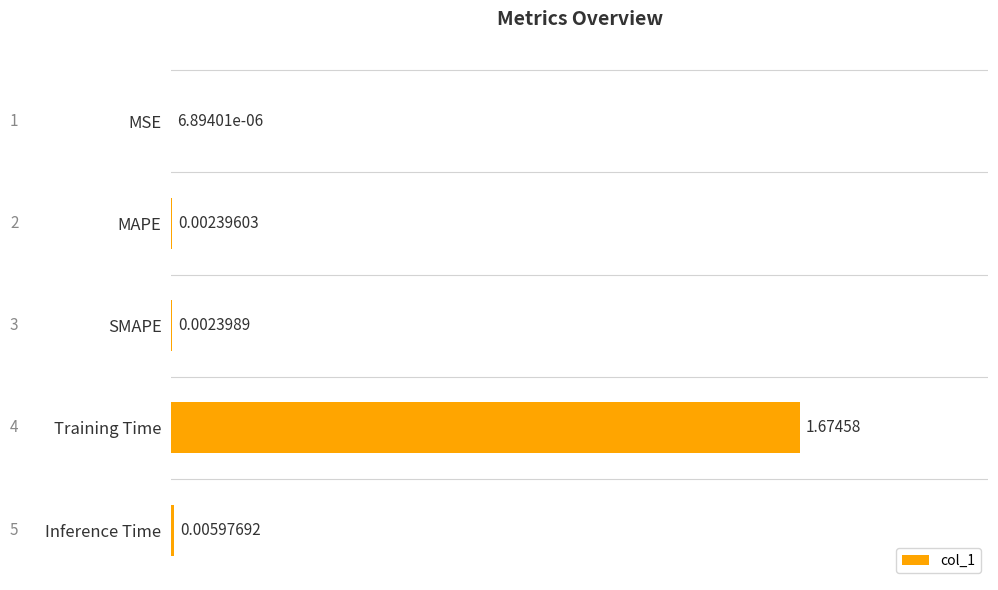

At which label is the value closest to 0?

MSE